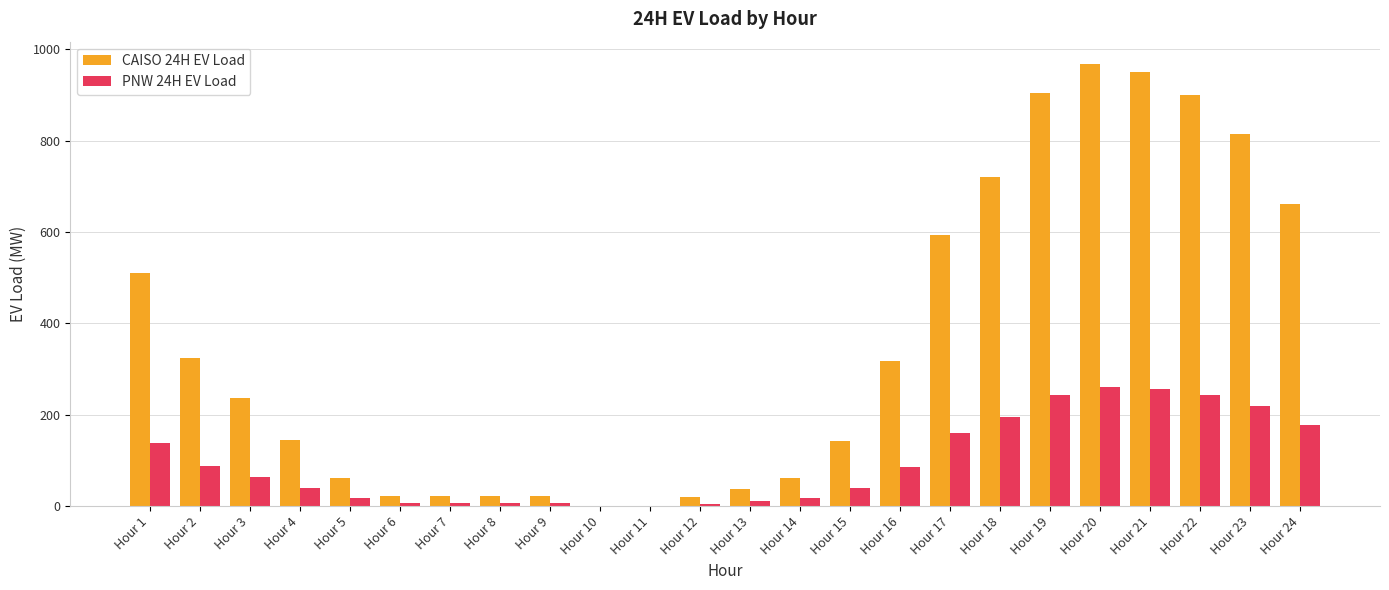

Where is CAISO 24H EV Load nearest to the value 484?

Hour 1